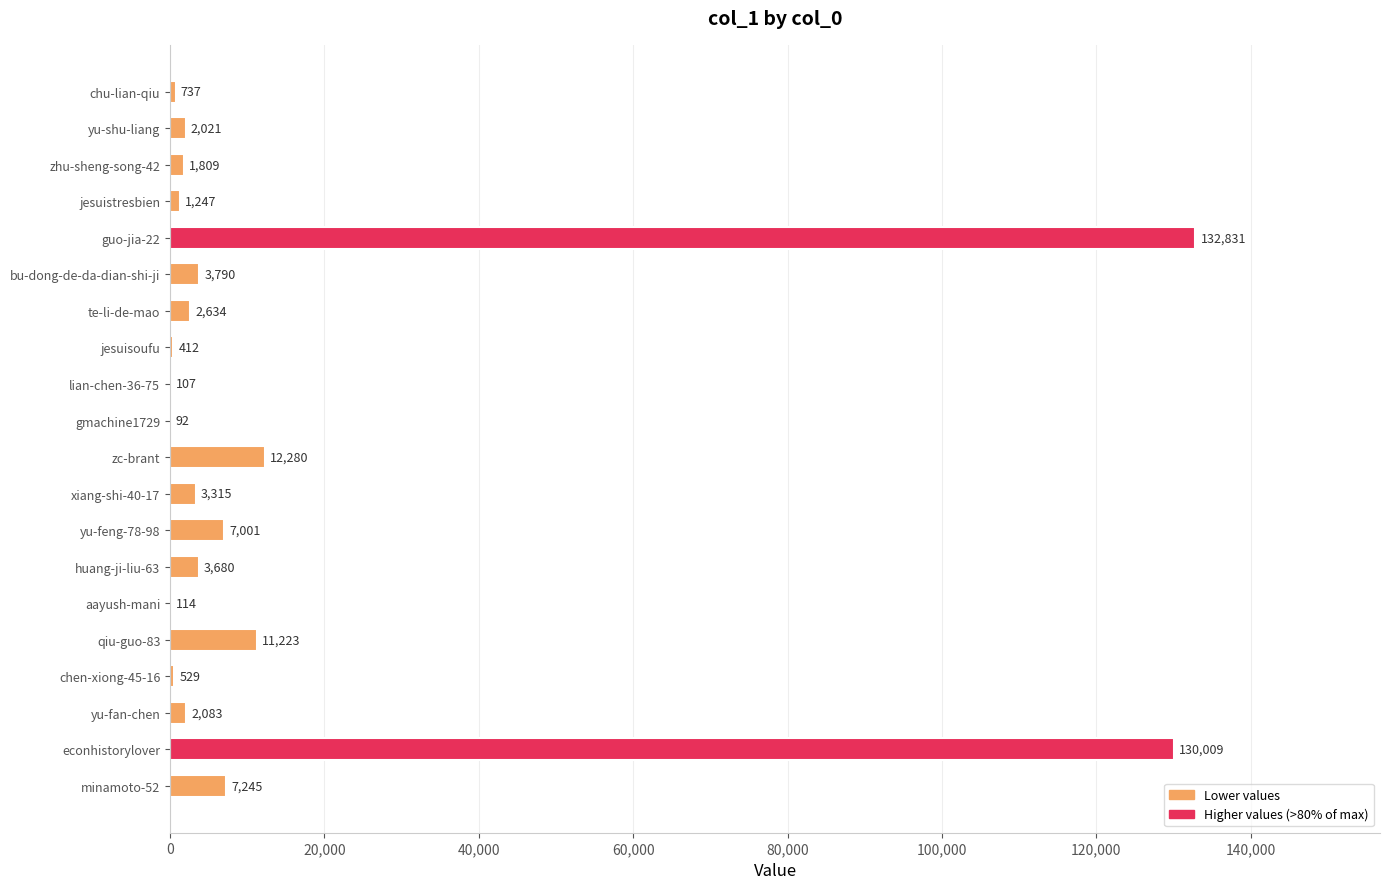

What is the change in value from guo-jia-22 to te-li-de-mao?

-130197